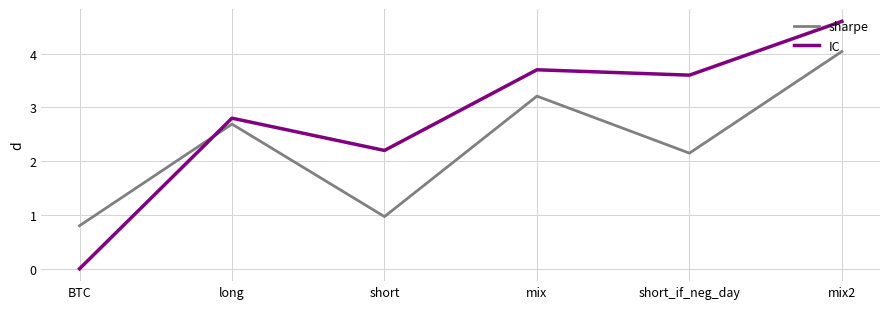

What is the average value of the sharpe series?

2.3